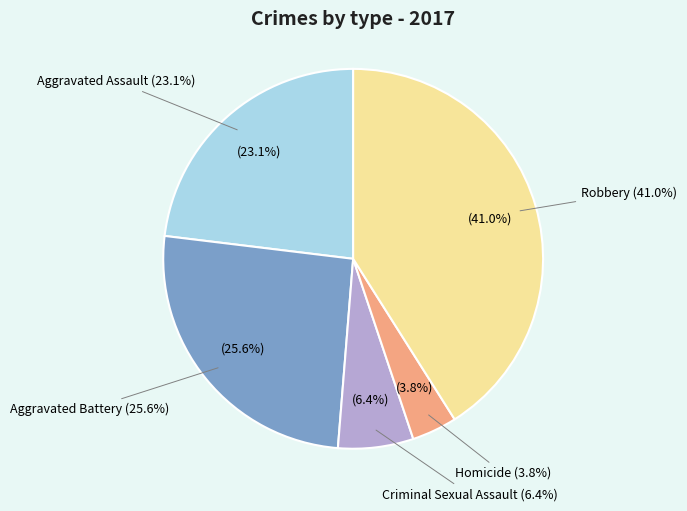

To the nearest percent, what portion does Aggravated Battery represent?

26%